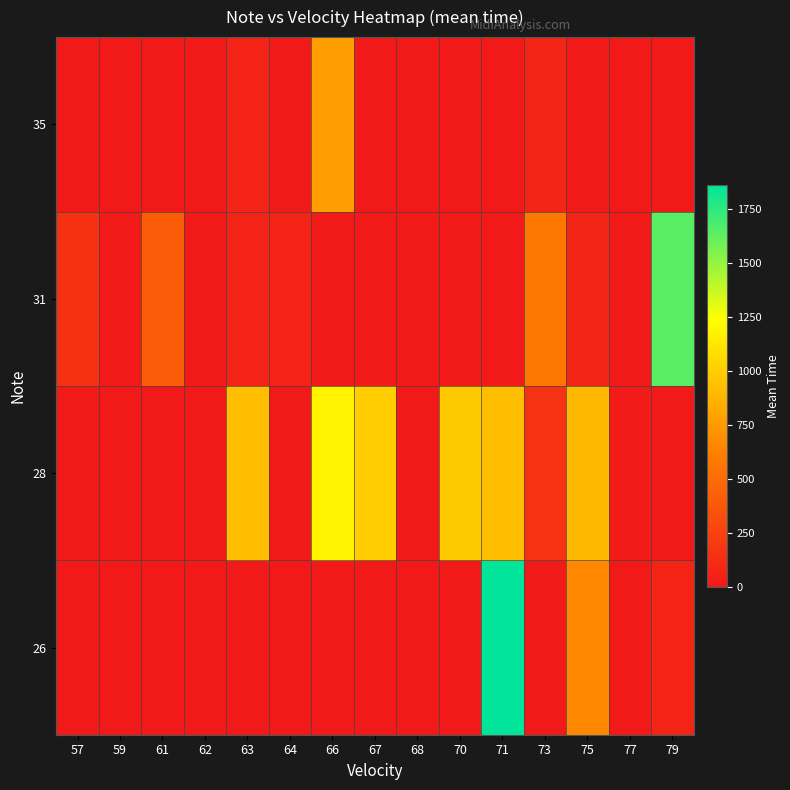

Between 64 and 77, which is larger?

64